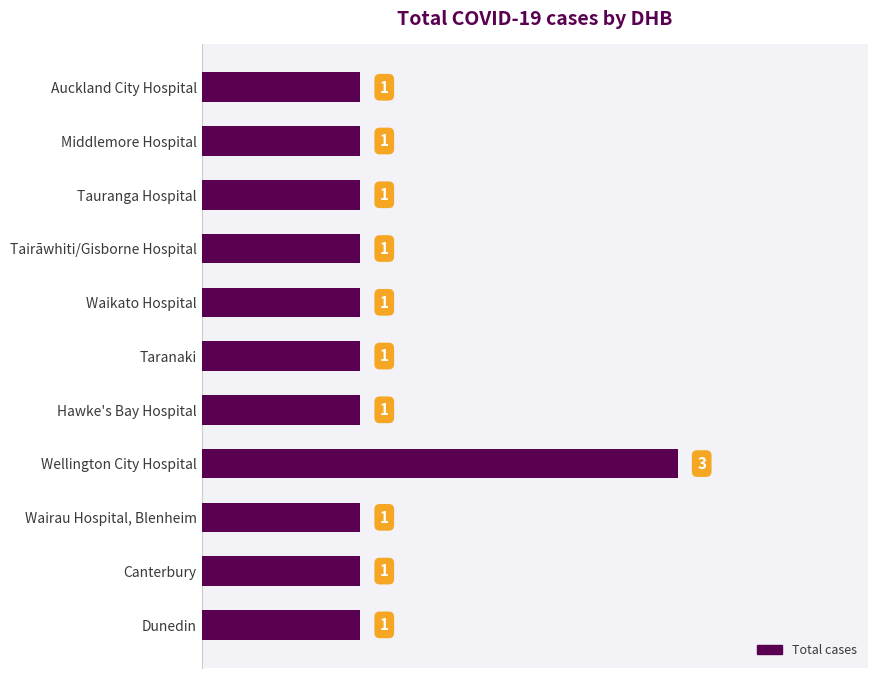

Is it true that the value at Wellington City Hospital is 3?

True